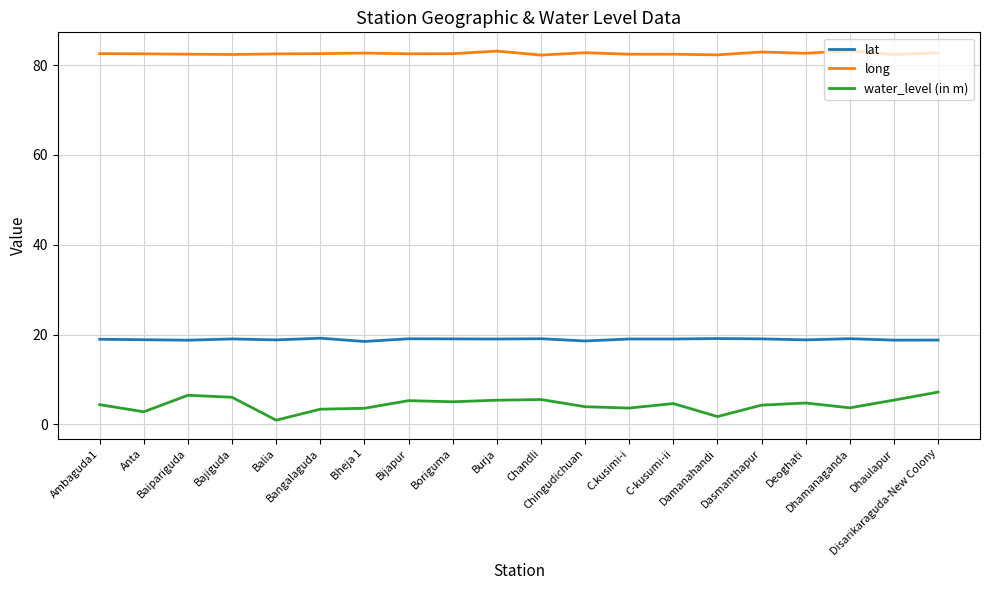

What is the maximum value shown in the chart?

83.2